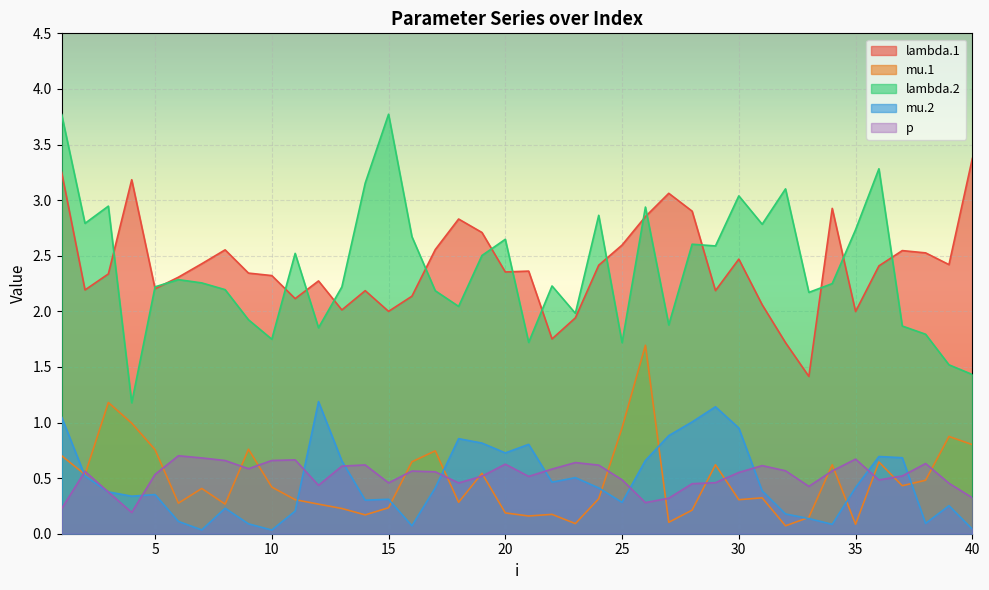

In mu.2, how many points are lower than both neighbors (excluding endpoints)?

10